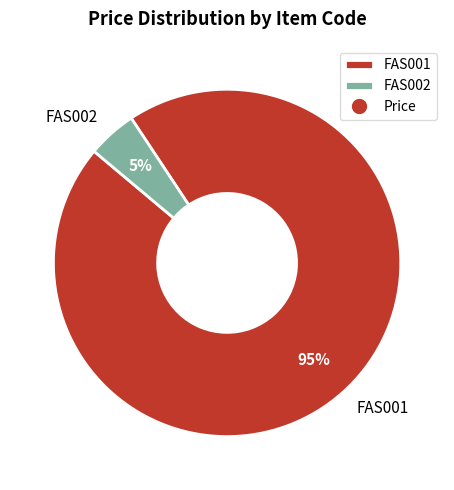

To the nearest percent, what is the combined percentage of FAS001 and FAS002?

100%